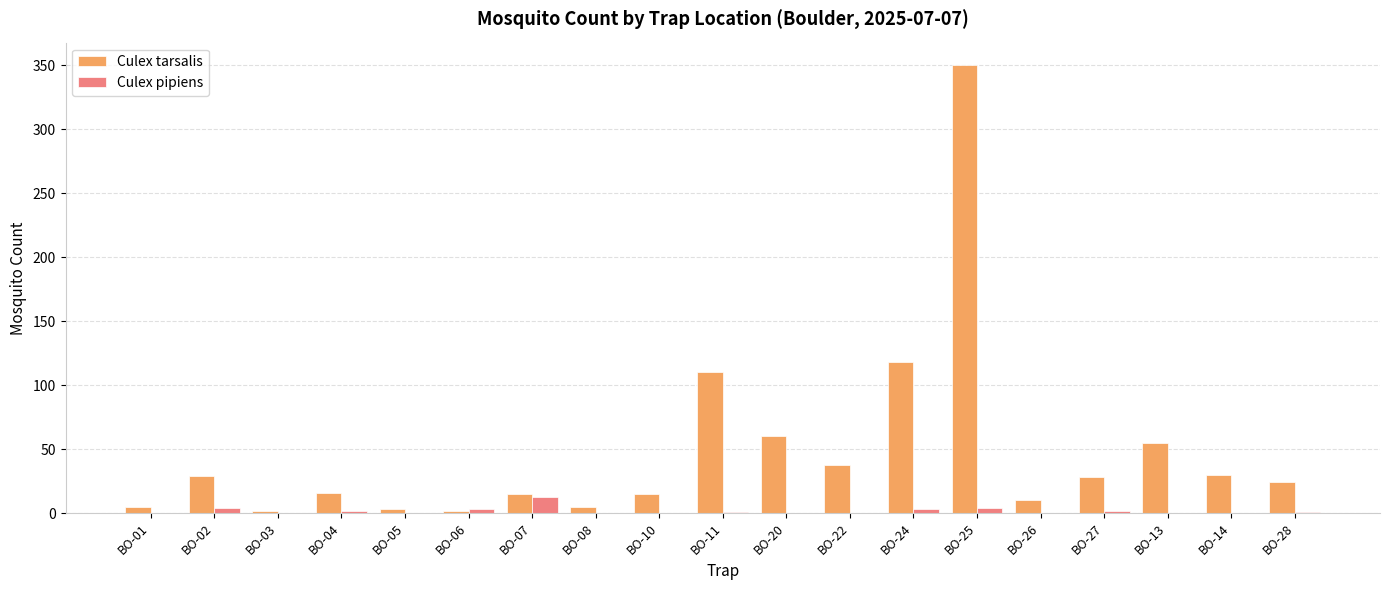

What is the highest value of the Culex tarsalis series?

350